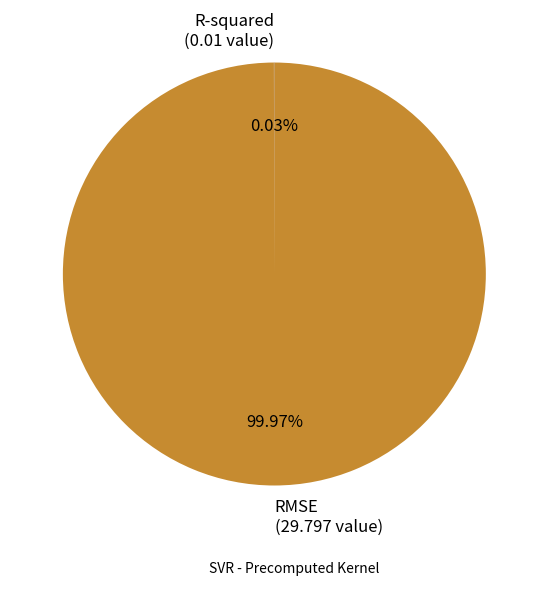

Is there any slice that represents more than half of the pie?

Yes